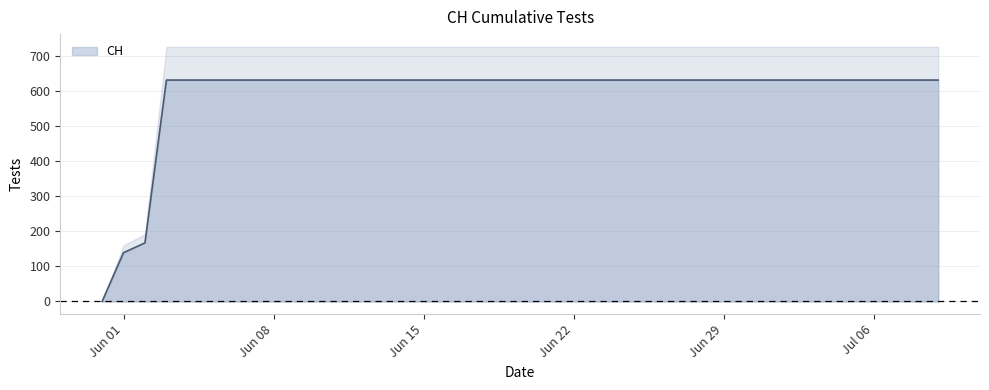

How many values are below 631?

3